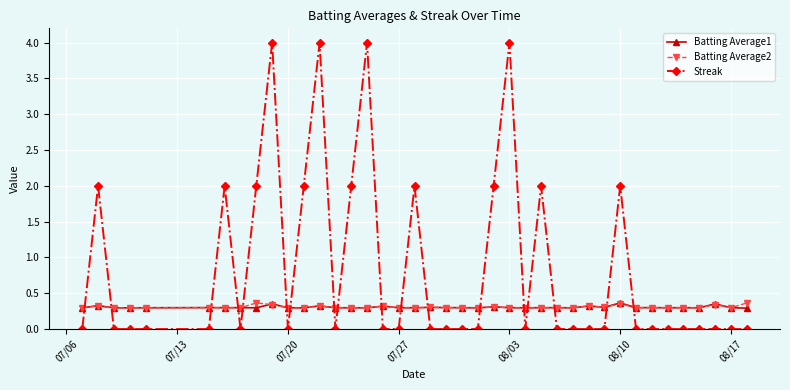

True or false: Batting Average1 and Streak cross at least once.

True